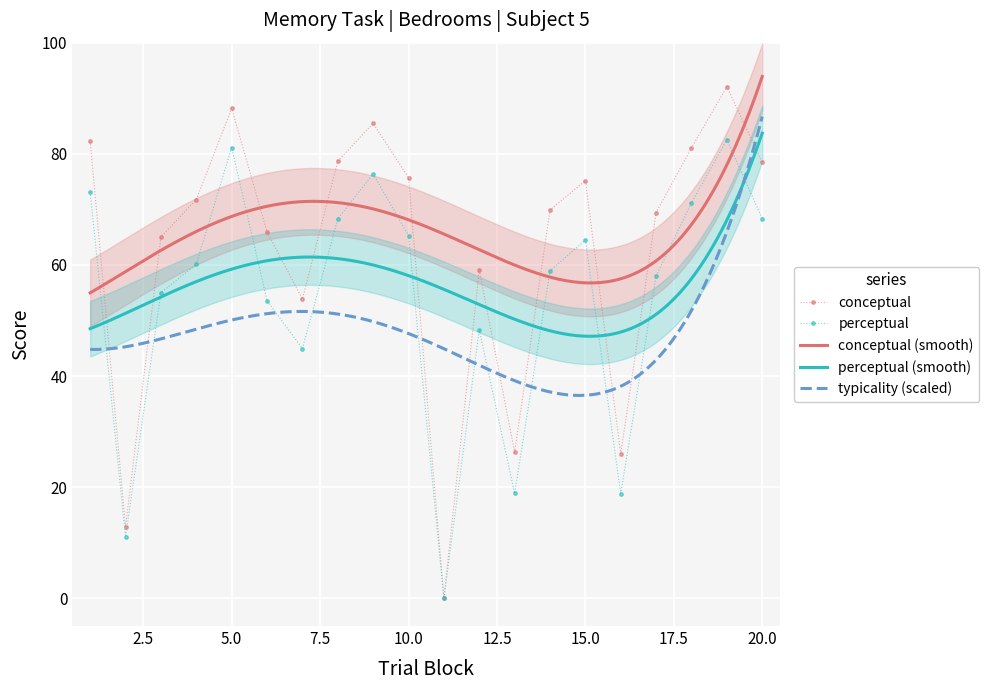

How many interior local peaks does the conceptual series have?

5